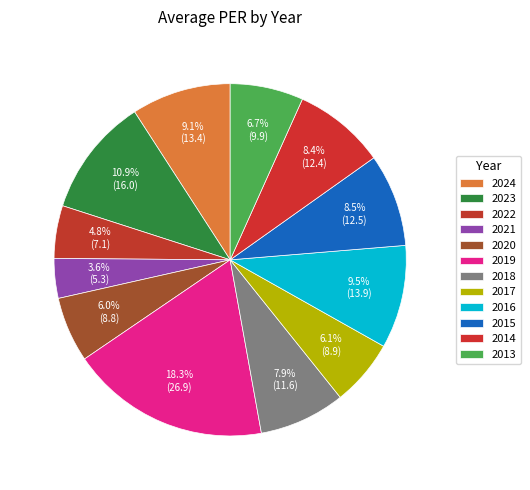

How many slices are in this pie chart?

12